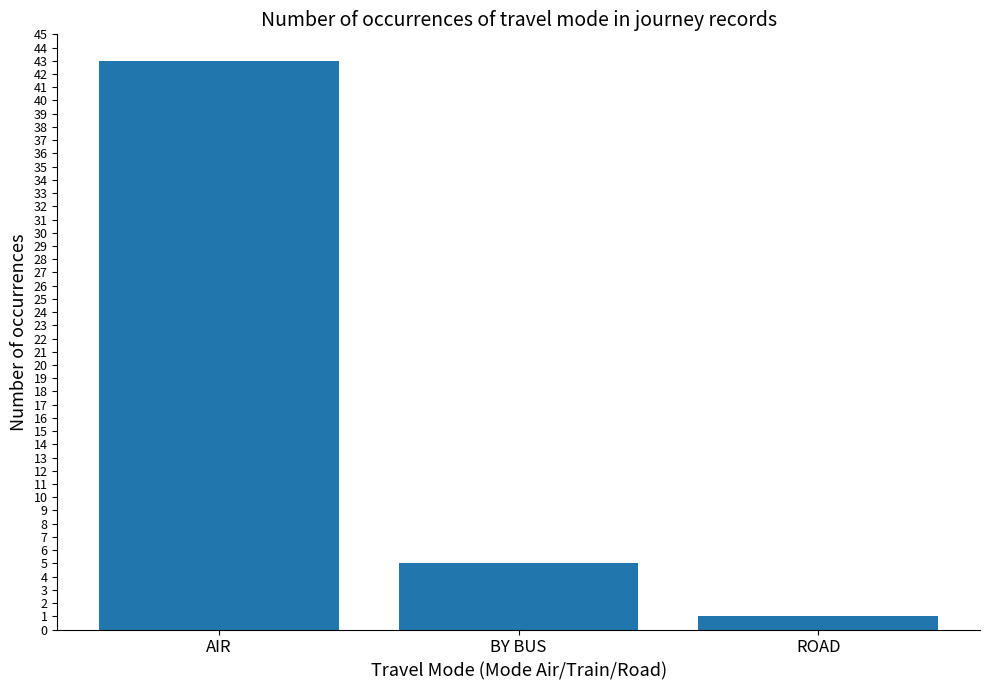

Rank the categories by value from lowest to highest.

ROAD, BY BUS, AIR